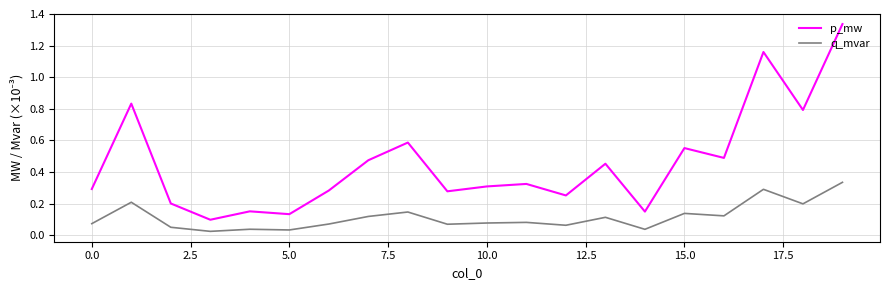

How many distinct data groups are displayed?

2